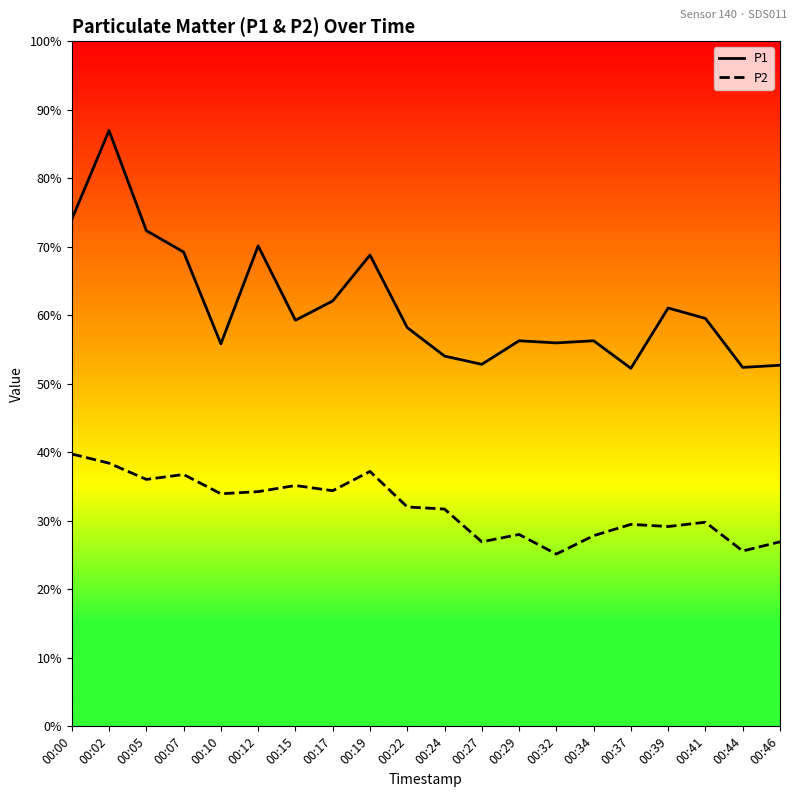

Which has a higher value, 00:15 or 00:19?

00:19